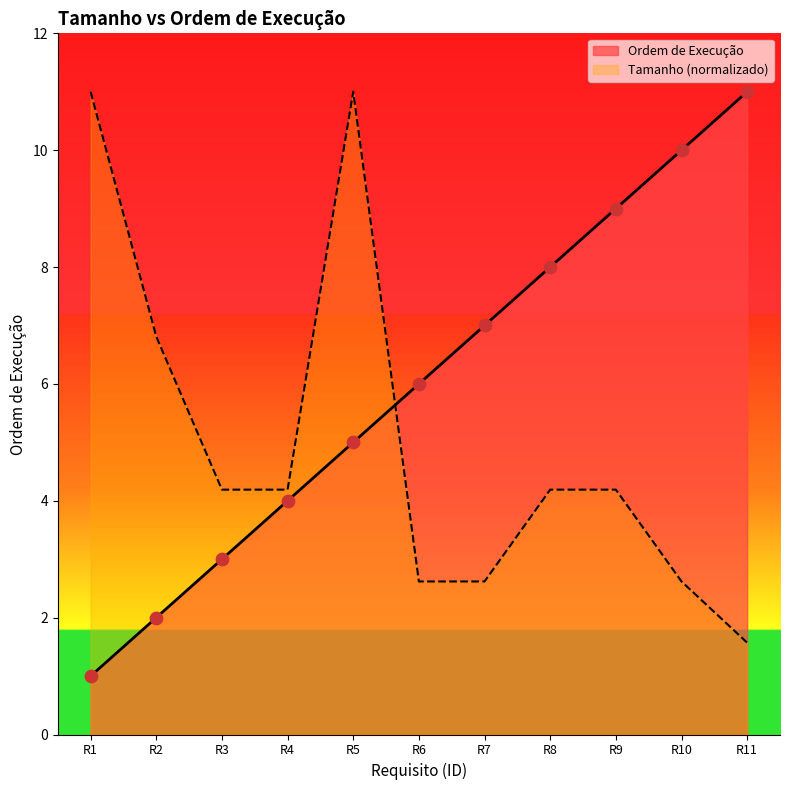

Approximately how many times larger is the value at R5 compared to R2?

2.5